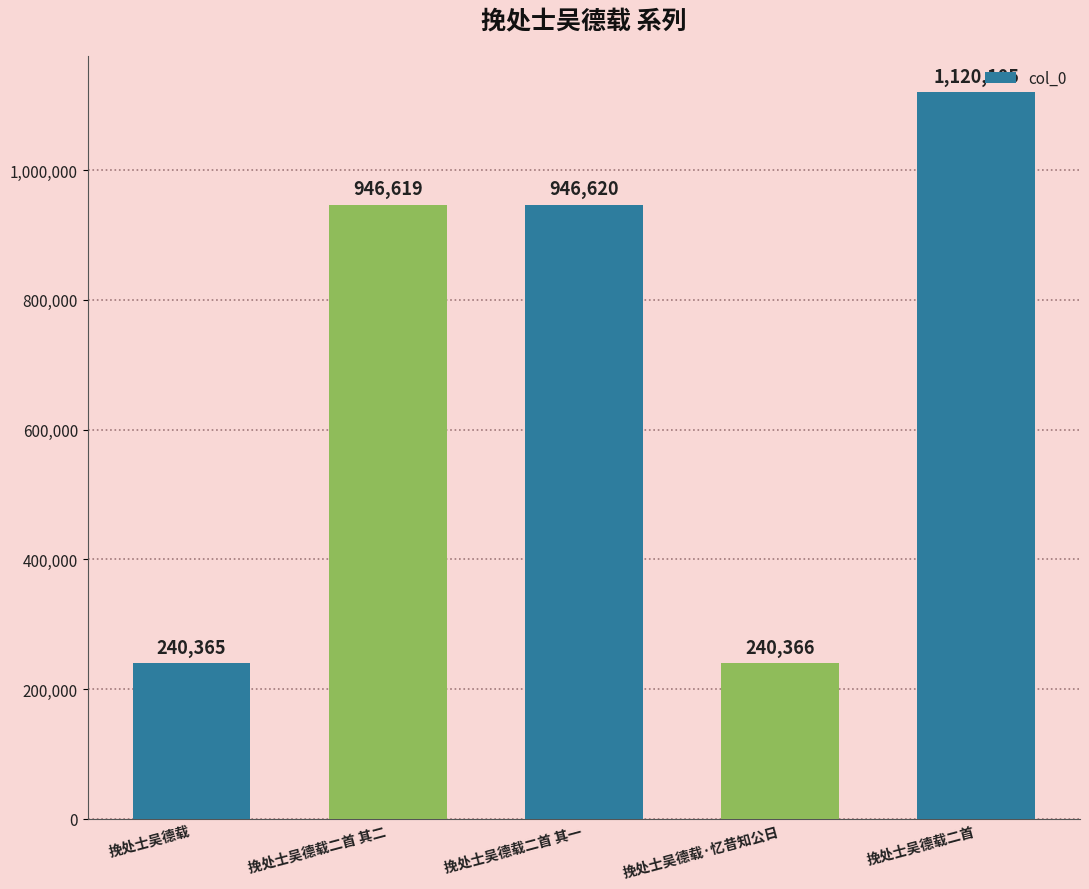

What is the difference between the maximum and minimum values?

879740